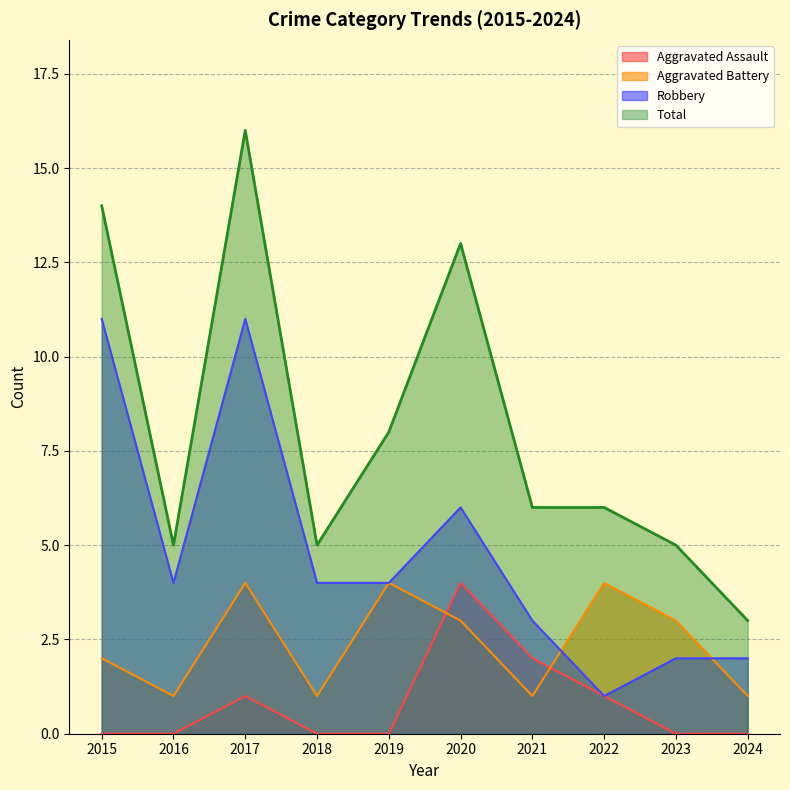

Is the value of Robbery at 2015 greater than the value of Total at 2016?

Yes